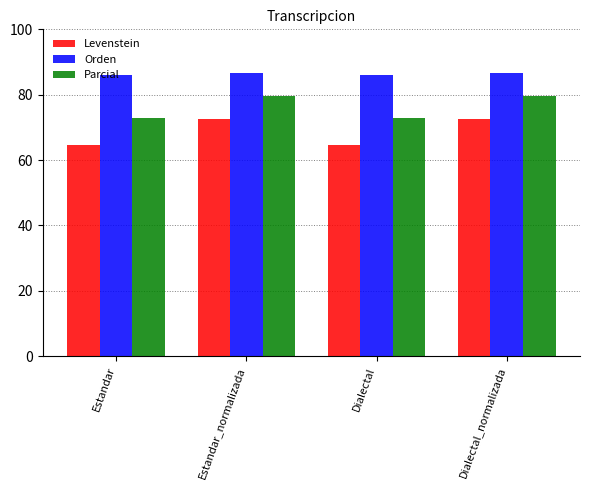

What is the sum of all Levenstein values?

274.1